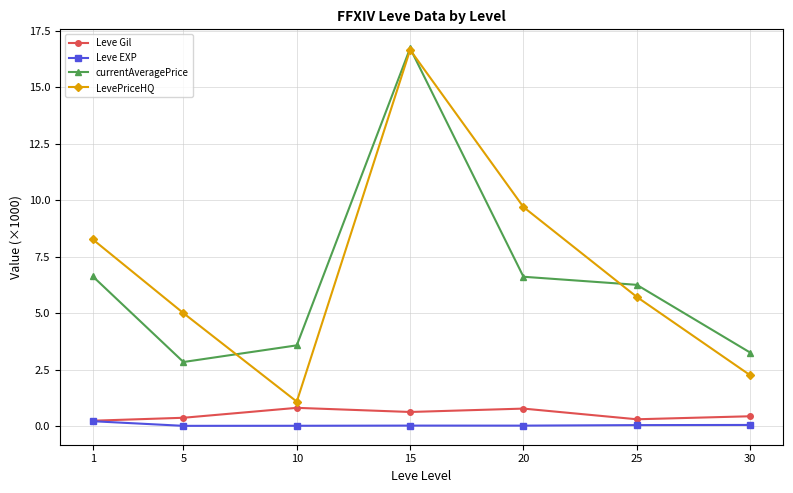

What is the value of the Leve Gil point at the 1st from the left?

0.2